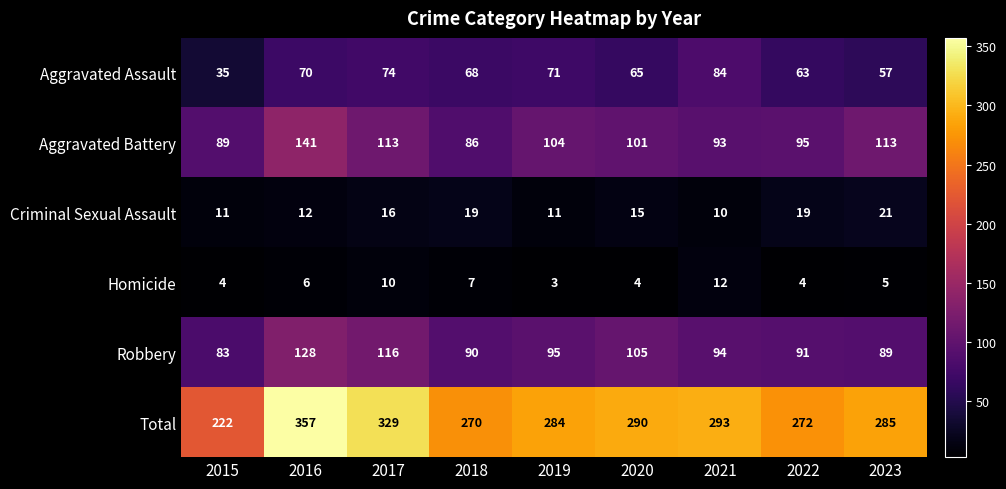

What is the difference between the second highest and minimum values in the Total series?

107